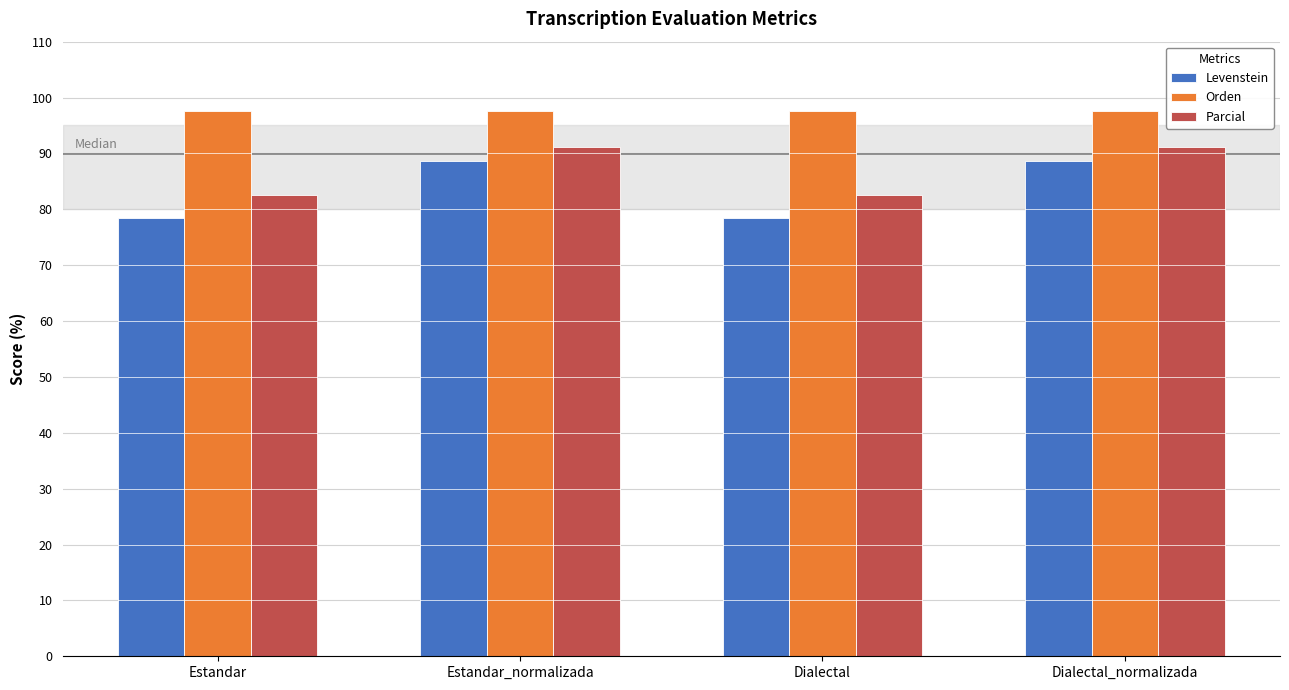

Reading left to right, what are all the values shown in this chart?

Levenstein: 78.4	88.6	78.4	88.6
Orden: 97.6	97.6	97.6	97.6
Parcial: 82.5	91.2	82.5	91.2